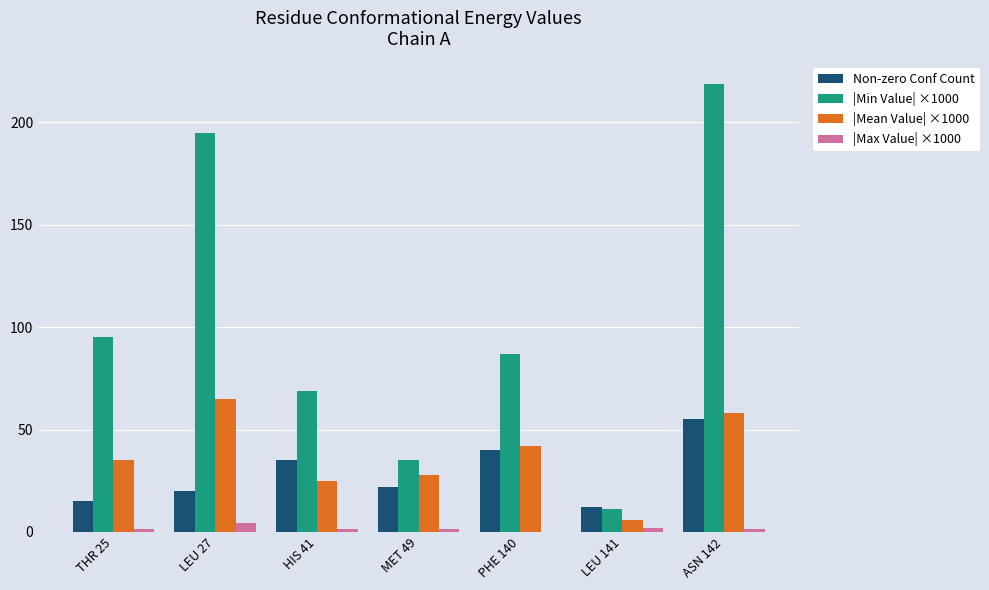

Which category has the highest value across all series?

ASN 142